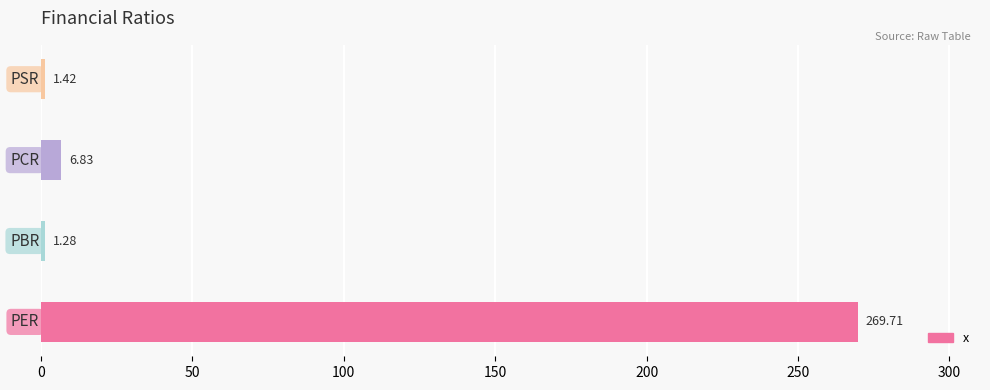

What is the difference between the maximum and second lowest values?

268.3